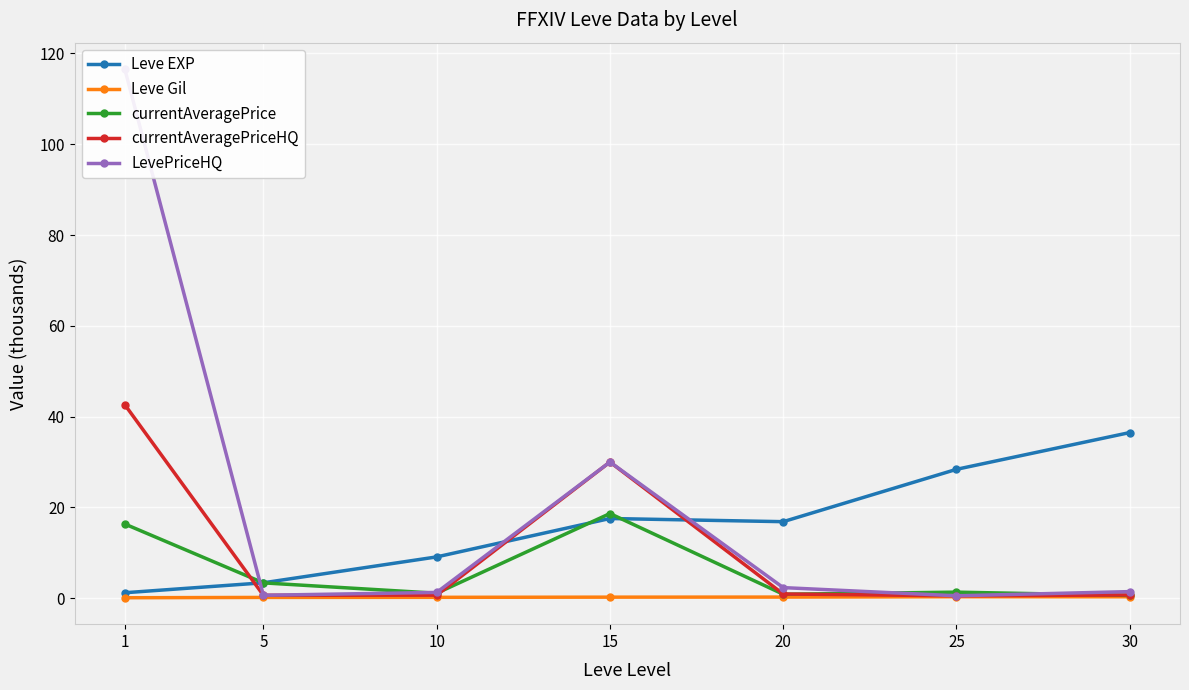

Where is currentAveragePriceHQ nearest to the value 21?

15